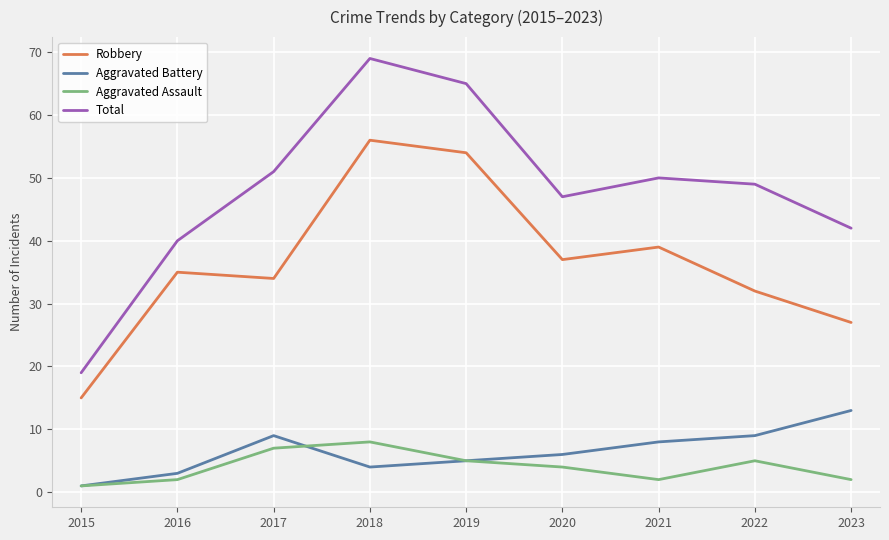

Between 2018 and 2022, which series saw the biggest shift?

Robbery